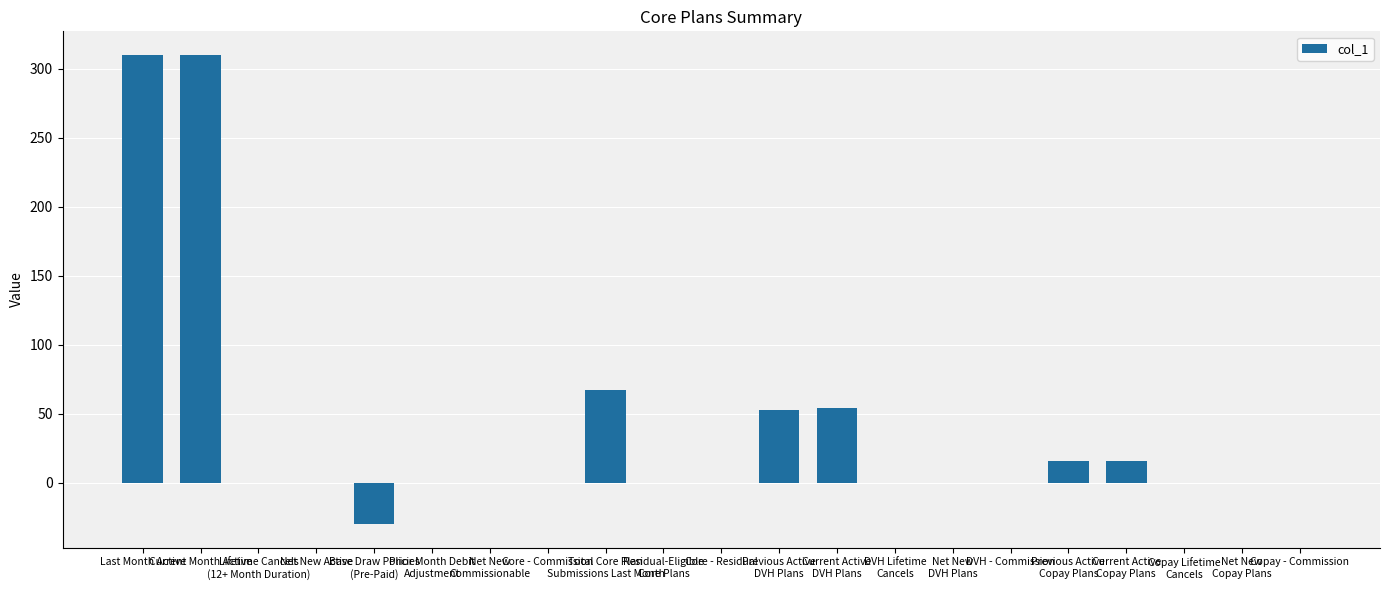

How many distinct data groups are displayed?

1